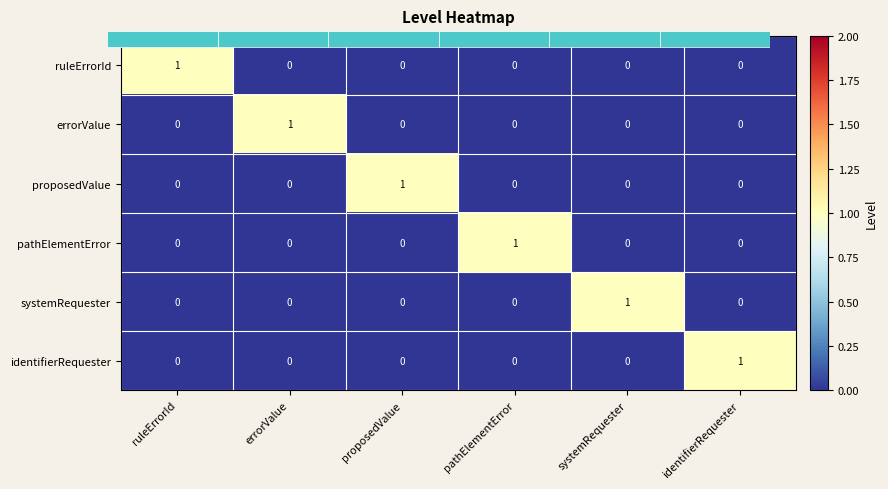

What is the total value across all series at systemRequester?

1